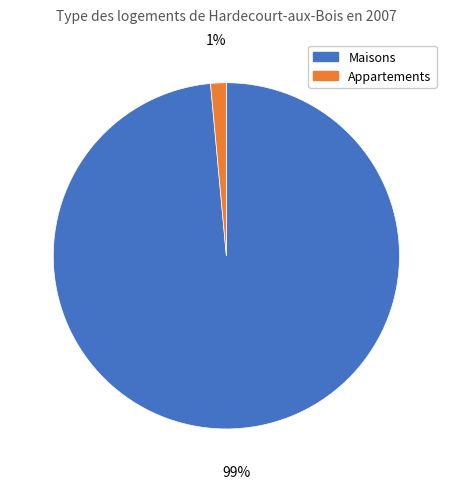

Which slice represents more than half of the pie?

Maisons